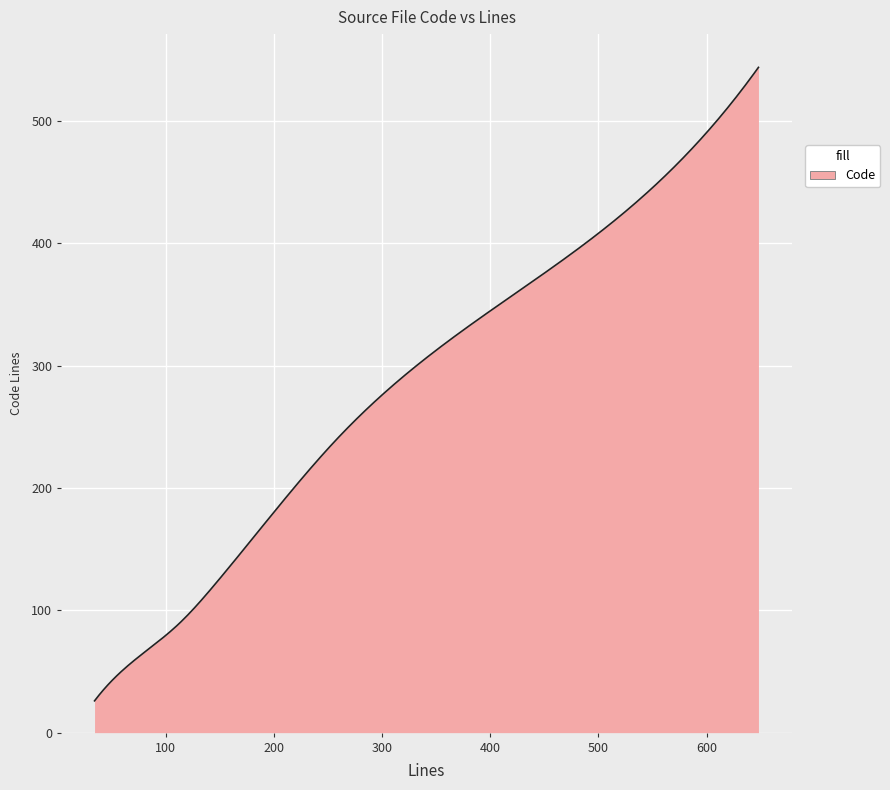

How many categories are shown in the chart?

300